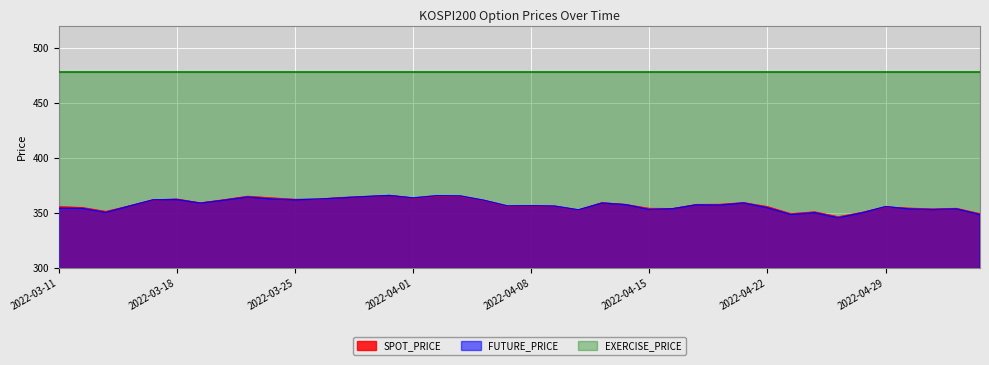

What are all the series names shown in the legend?

SPOT_PRICE, FUTURE_PRICE, EXERCISE_PRICE